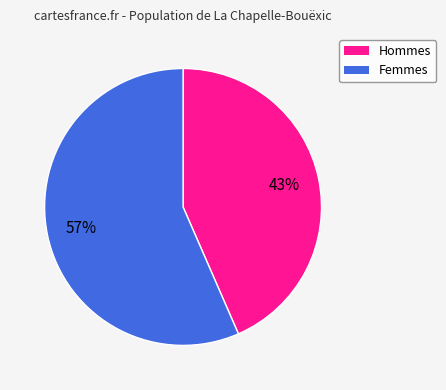

What is the ratio of the value at Femmes to the value at Hommes?

1.3